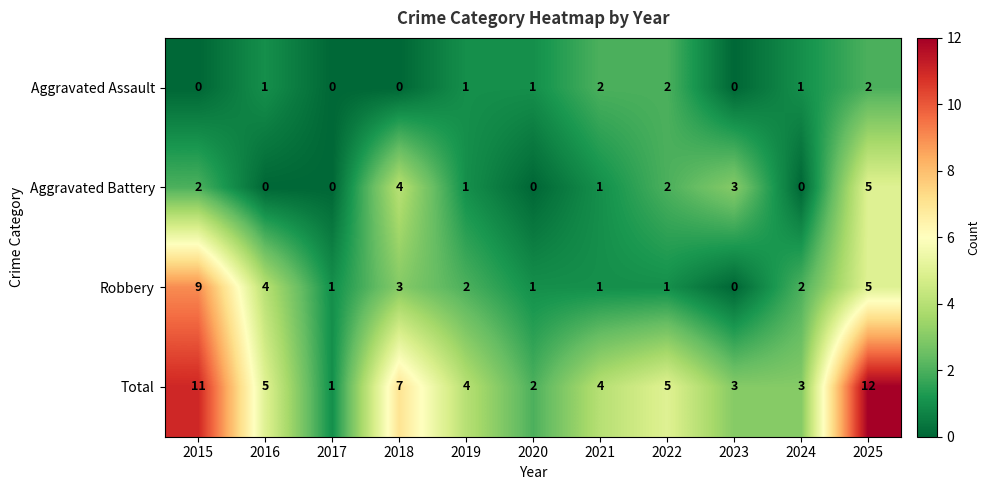

What is the difference between the maximum and second lowest values in the Robbery series?

8